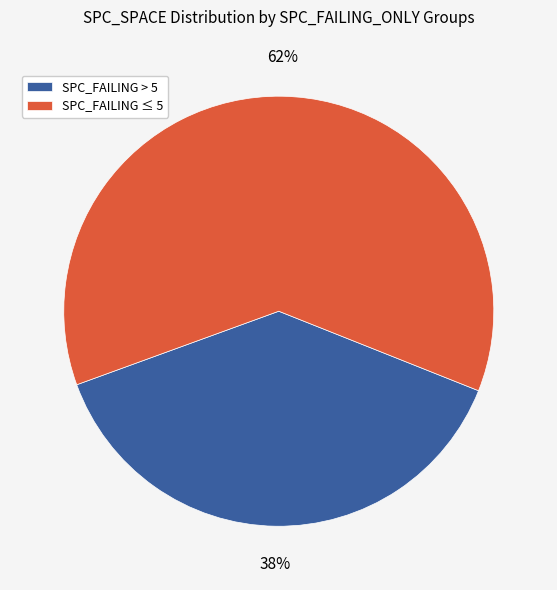

Rank the categories by value from highest to lowest.

SPC_FAILING ≤ 5, SPC_FAILING > 5